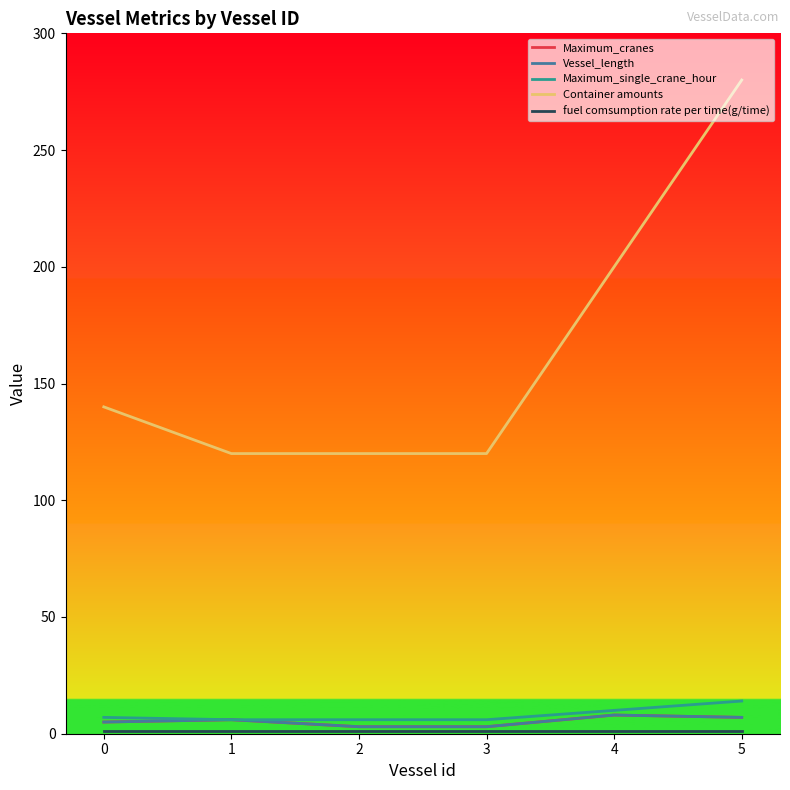

What value does the fuel comsumption rate per time(g/time) series have at 0?

1